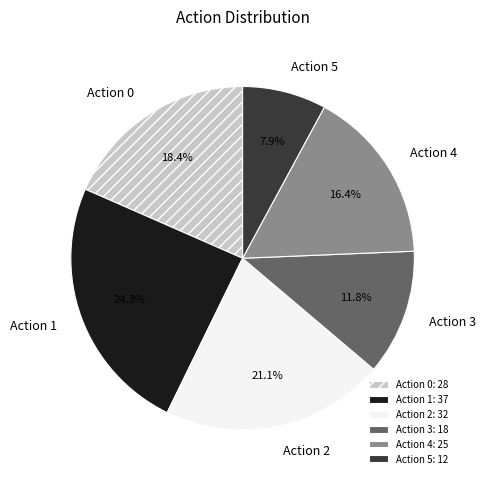

What percentage is NOT represented by Action 0?

81.6%